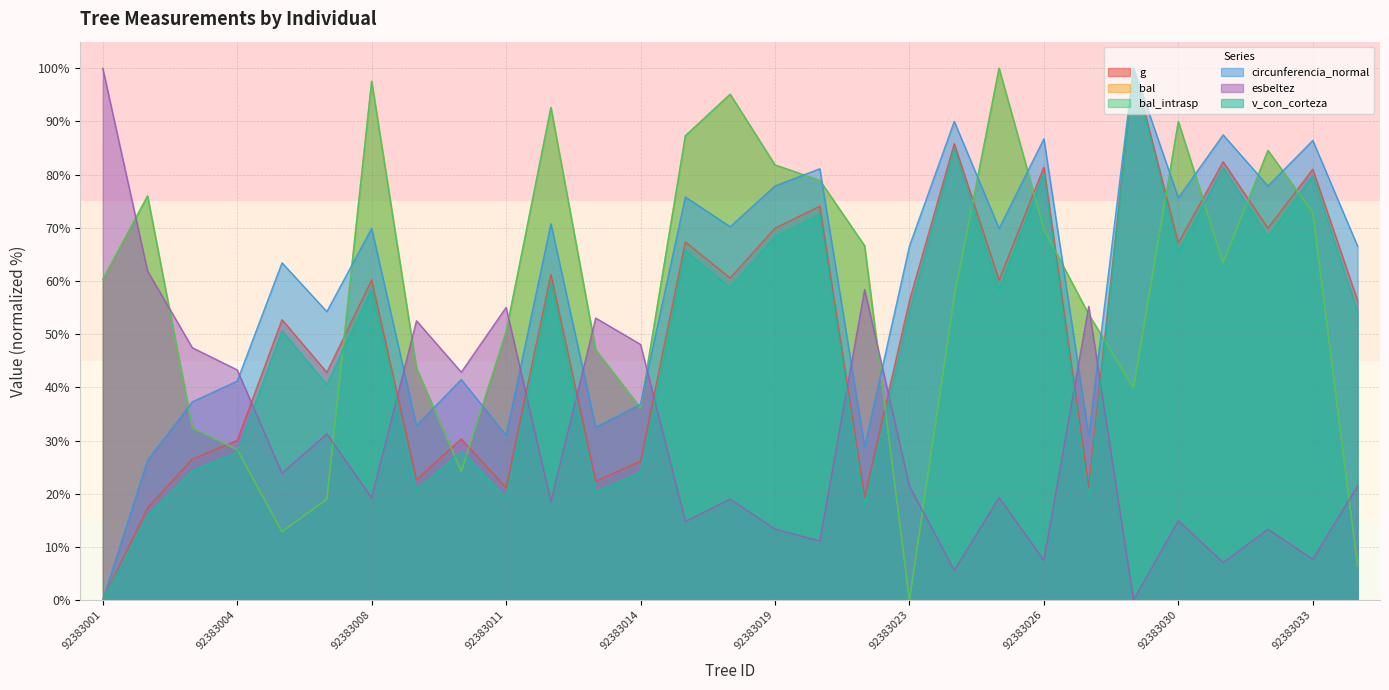

Which category has the lowest value across all series?

92383001